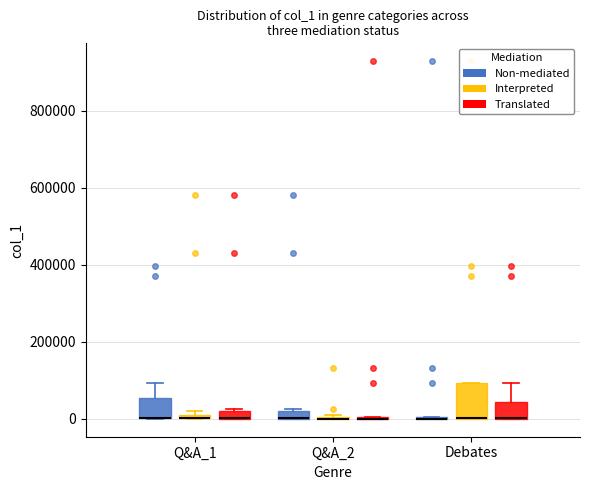

Which box is the tallest, from its lower edge to its upper edge?

Debates (Interpreted)